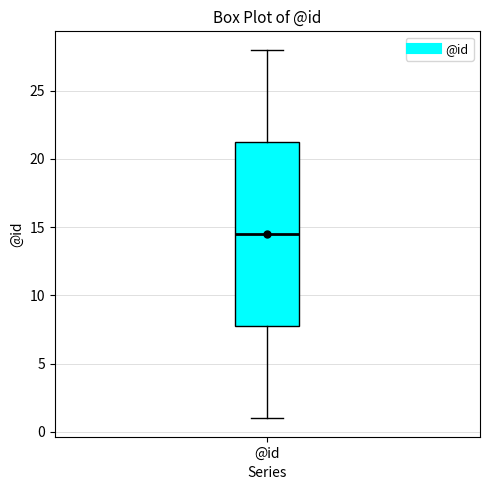

Read this box plot against the y-axis: the position of the median line, the range covered by the box, and the ends of both whiskers. The values are not printed on the chart, so give them approximately, as read against the axis.

median 14.5, box 8.0 to 21.5, whiskers 1.0 to 28.0